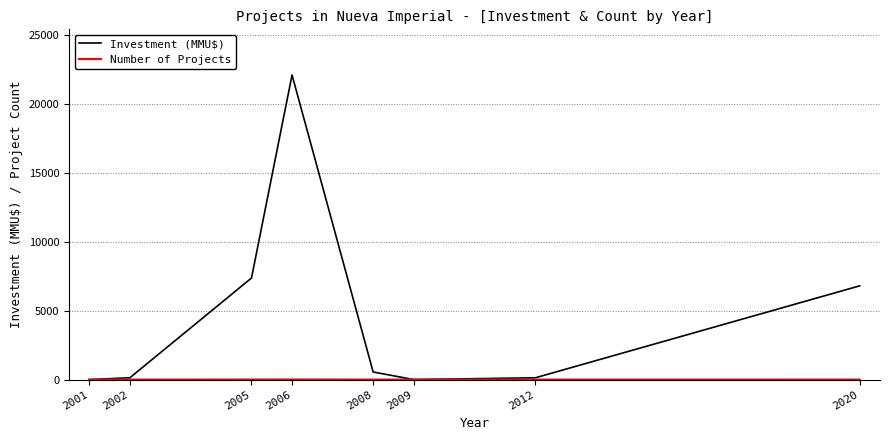

What is the greatest value displayed?

22095